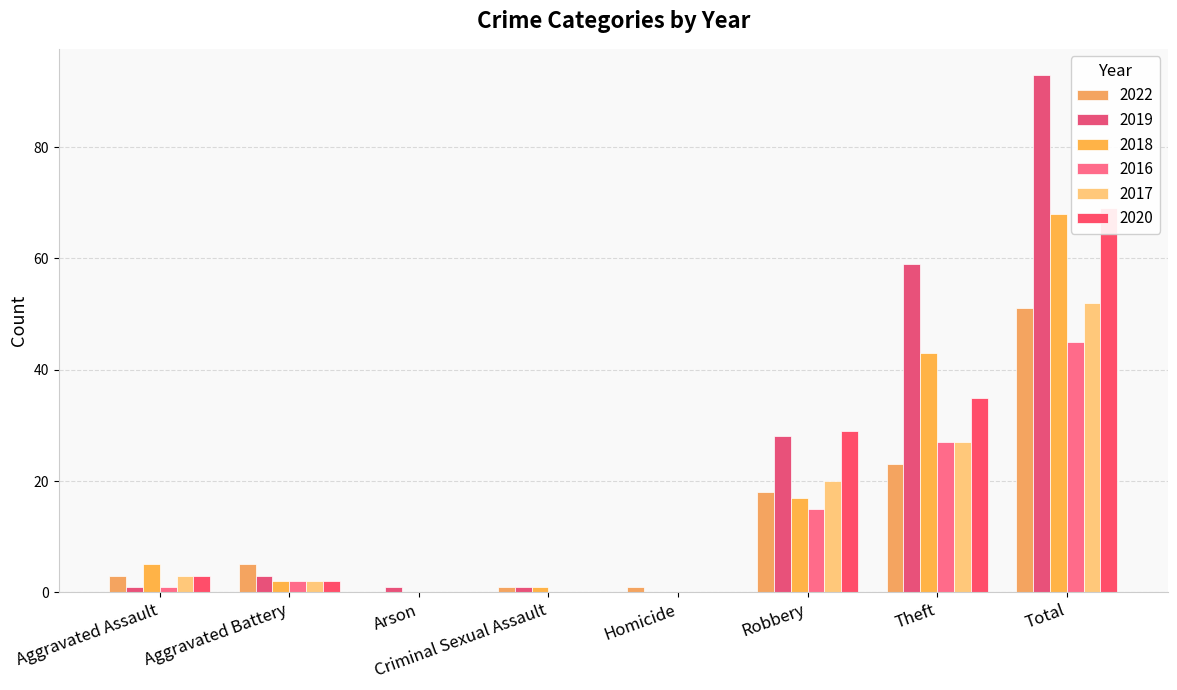

Are the bars horizontal?

No